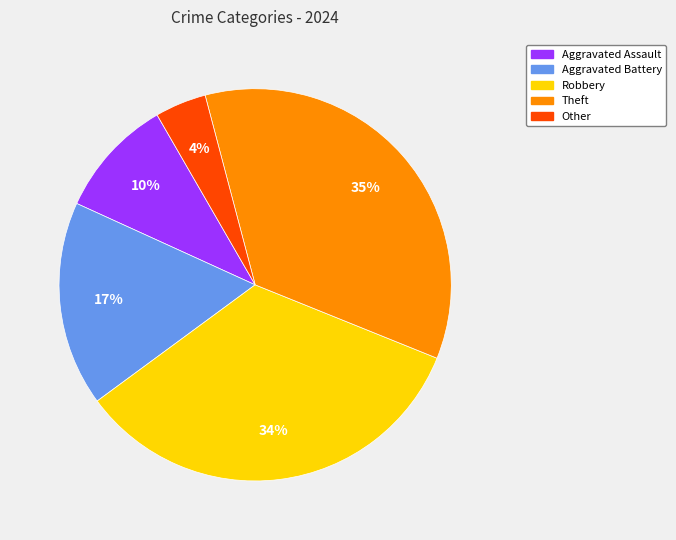

Which slice is the largest?

Theft